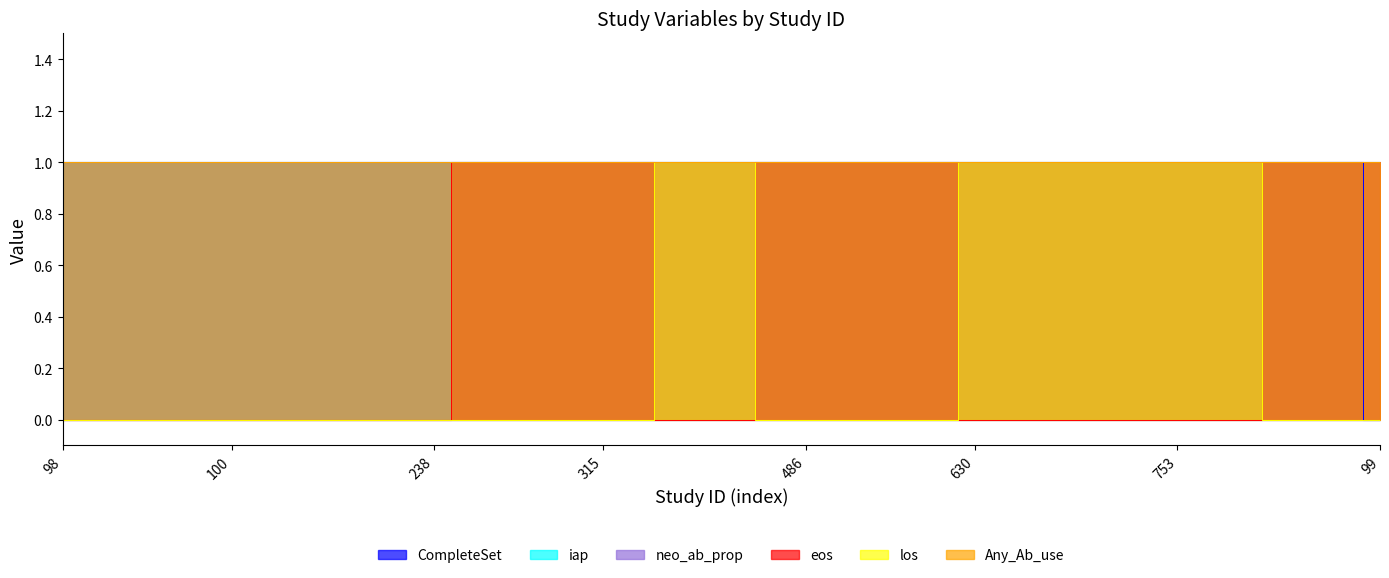

True or false: los and CompleteSet intersect in this chart.

False